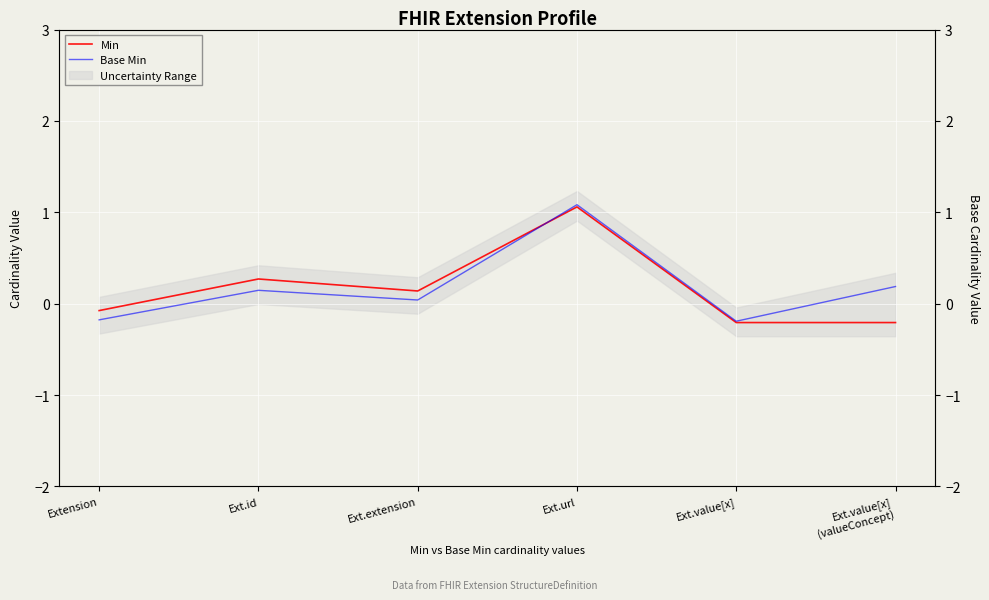

What is the label of the 3rd point from the right?

Ext.url